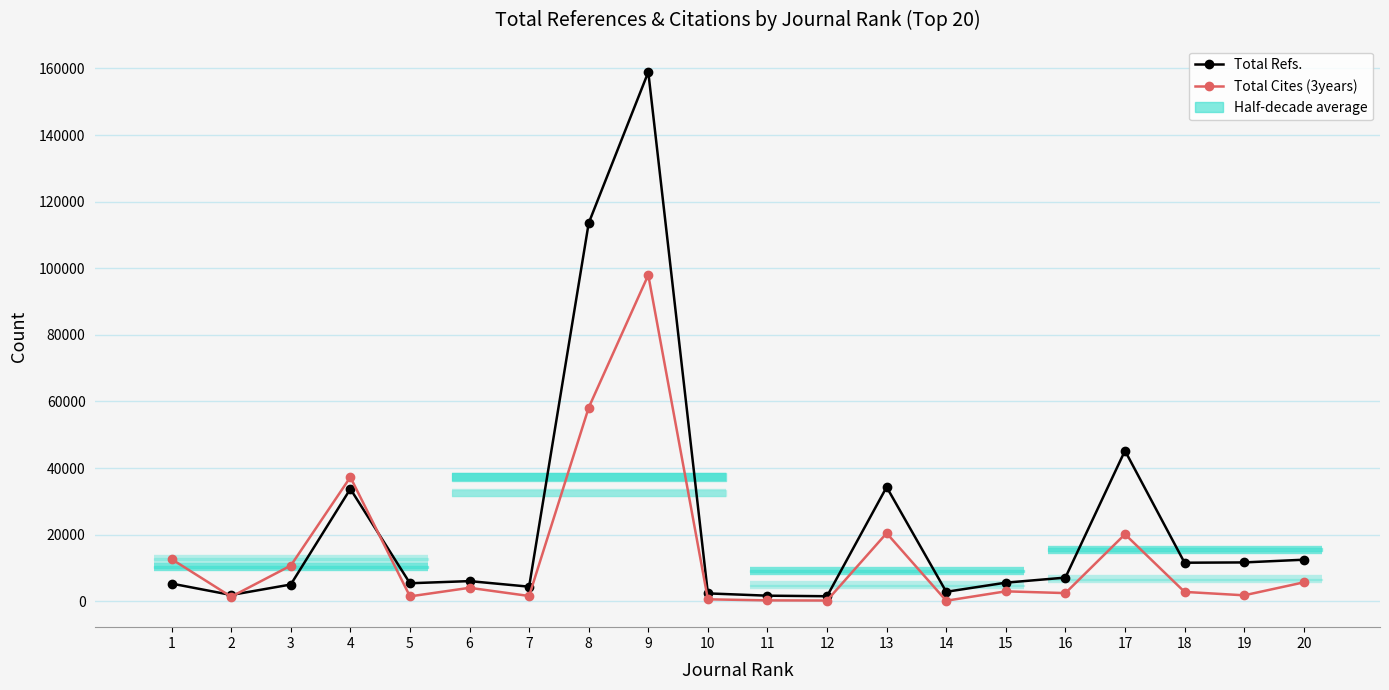

What is the maximum value shown in the chart?

158934